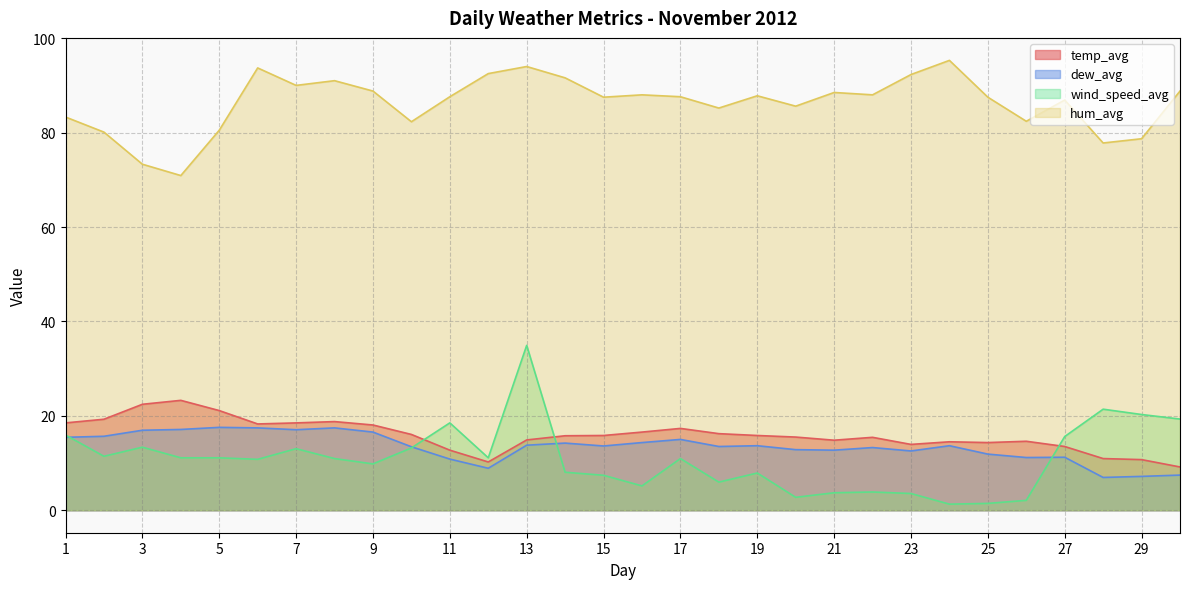

Where does the dew_avg series first go above 13?

1